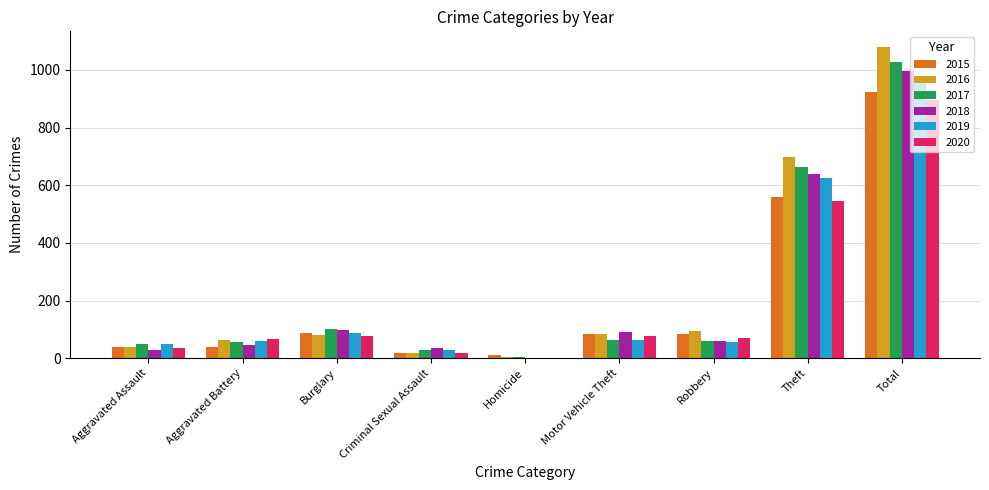

Read the 2019 value at Total.

972